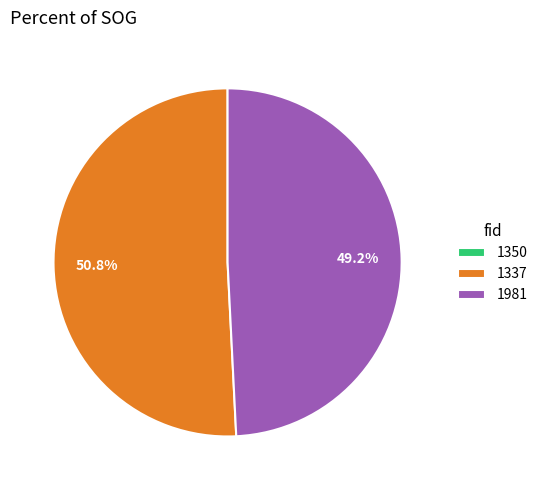

Does 1337 account for over 50% of the chart?

Yes